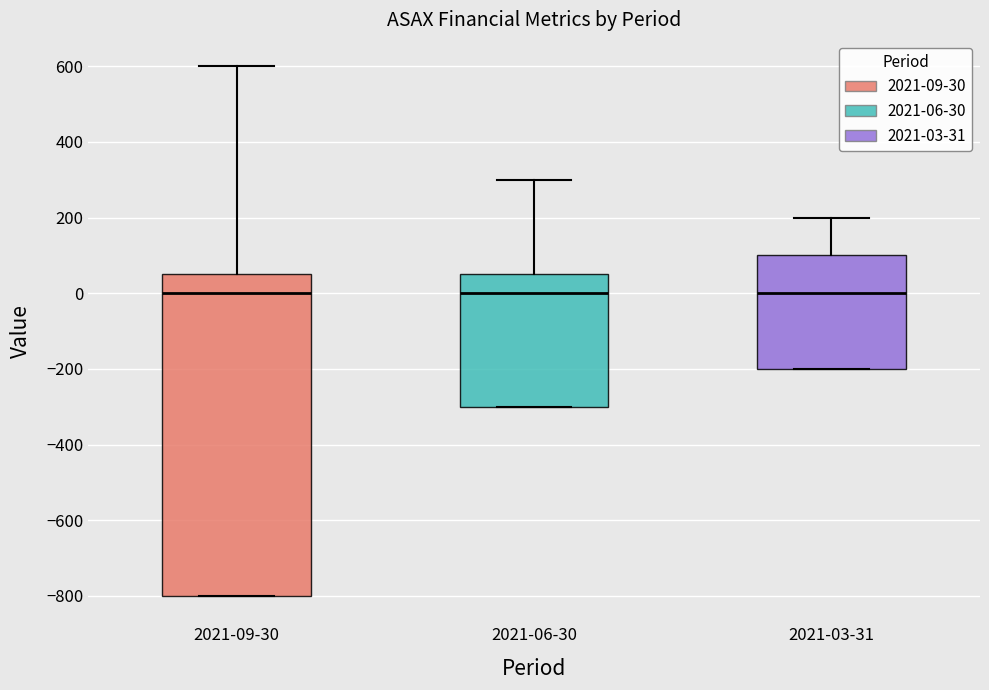

Reading left to right, transcribe this box plot: for each box, give where its median line is, the range the box spans, and where its two whiskers end, as read against the y-axis. The values are not printed on the chart, so give them approximately, as read against the axis.

2021-09-30: median 0, box -800 to 60, whiskers -800 to 600
2021-06-30: median 0, box -300 to 60, whiskers -300 to 300
2021-03-31: median 0, box -200 to 100, whiskers -200 to 200